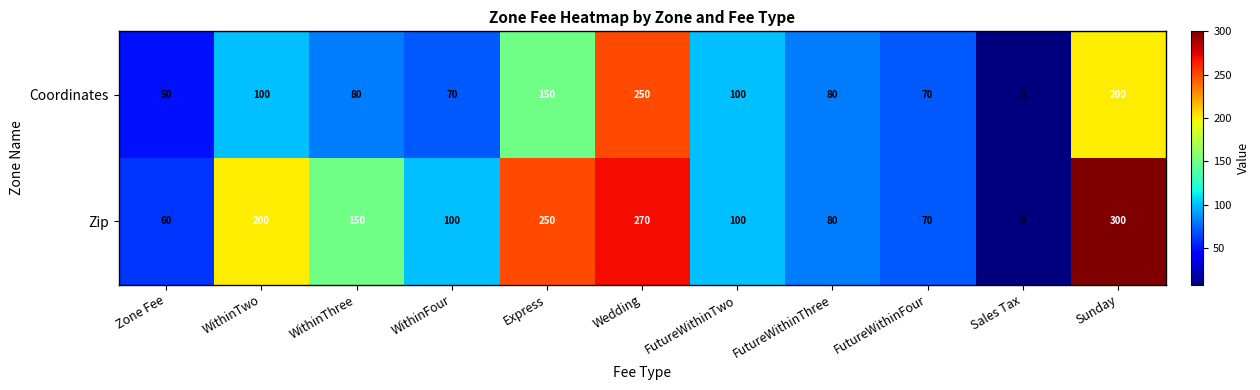

Rank the series by their maximum value, from lowest to highest.

Coordinates, Zip